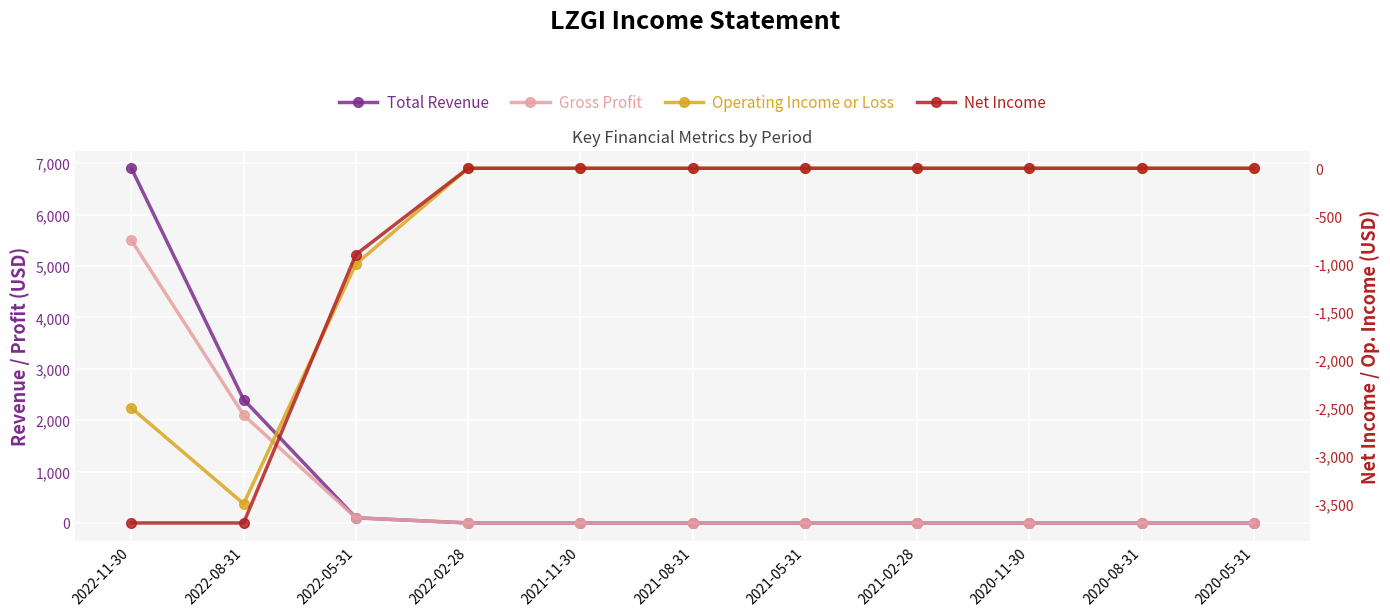

Rank the series by their maximum value, from highest to lowest.

Total Revenue, Gross Profit, Operating Income or Loss, Net Income